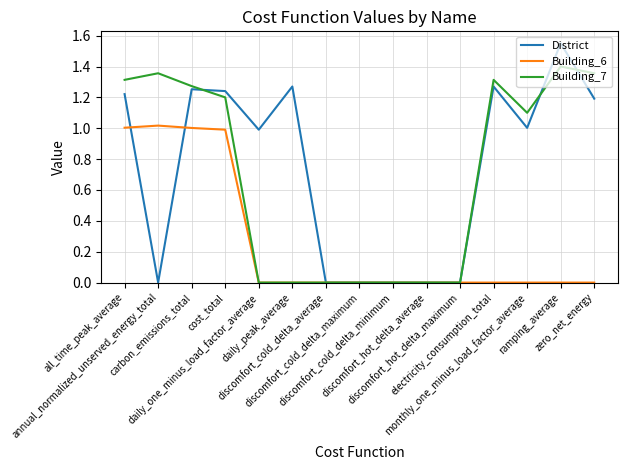

How many lines are shown in the chart?

3